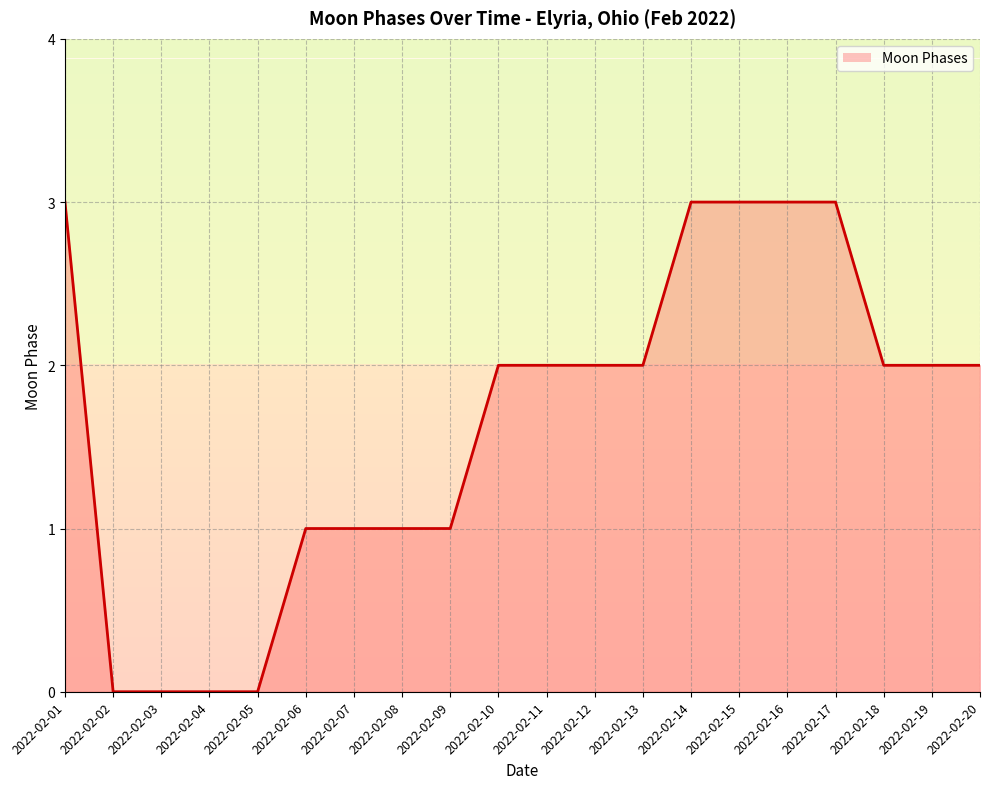

List the labels in order of value, smallest first.

2022-02-02, 2022-02-03, 2022-02-04, 2022-02-05, 2022-02-06, 2022-02-07, 2022-02-08, 2022-02-09, 2022-02-10, 2022-02-11, 2022-02-12, 2022-02-13, 2022-02-18, 2022-02-19, 2022-02-20, 2022-02-01, 2022-02-14, 2022-02-15, 2022-02-16, 2022-02-17